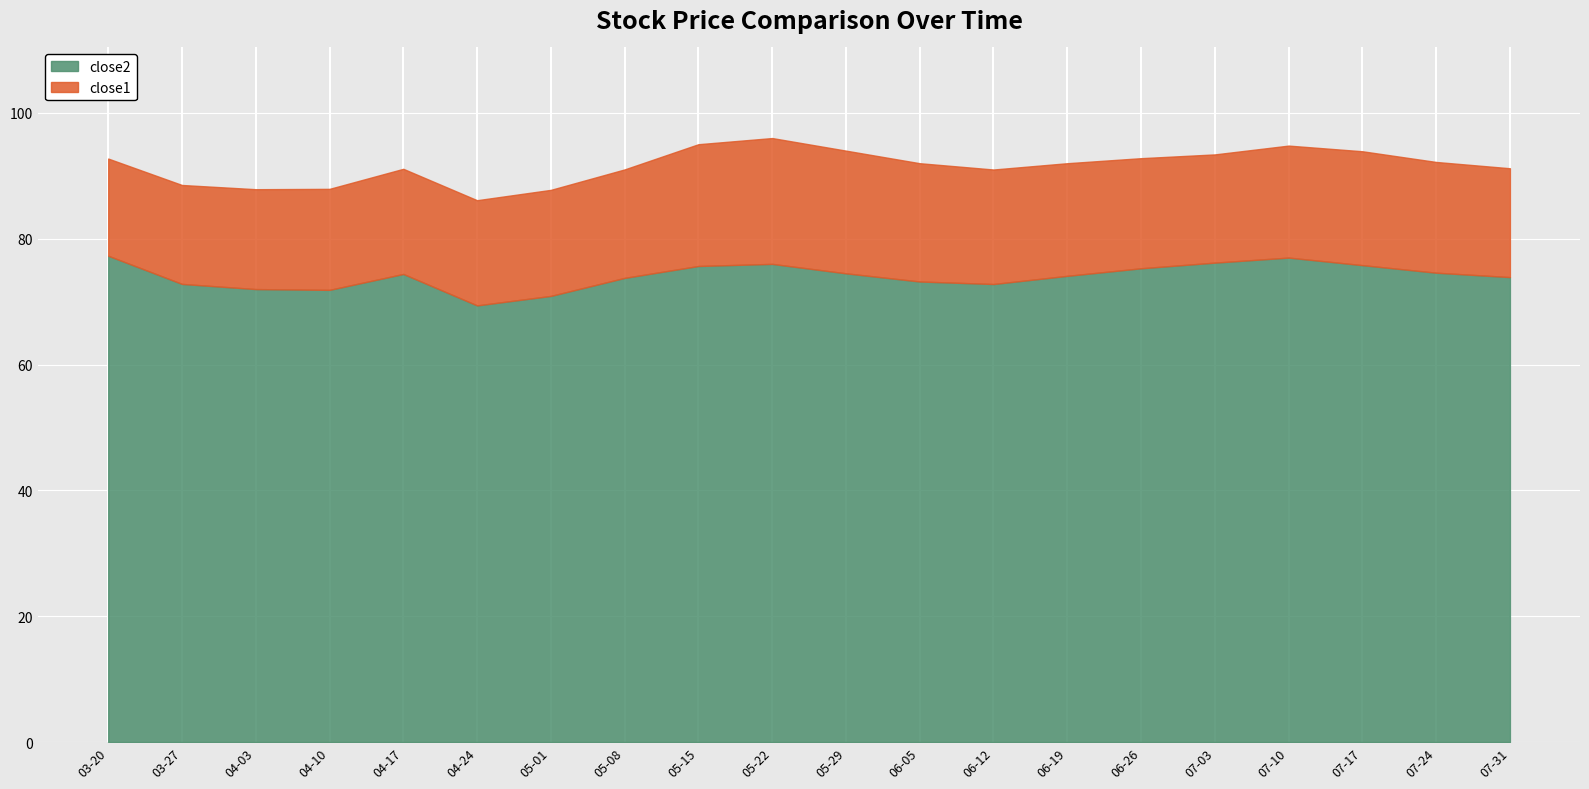

The value of close1 at 2018-05-08 is 10.6. True or false?

False